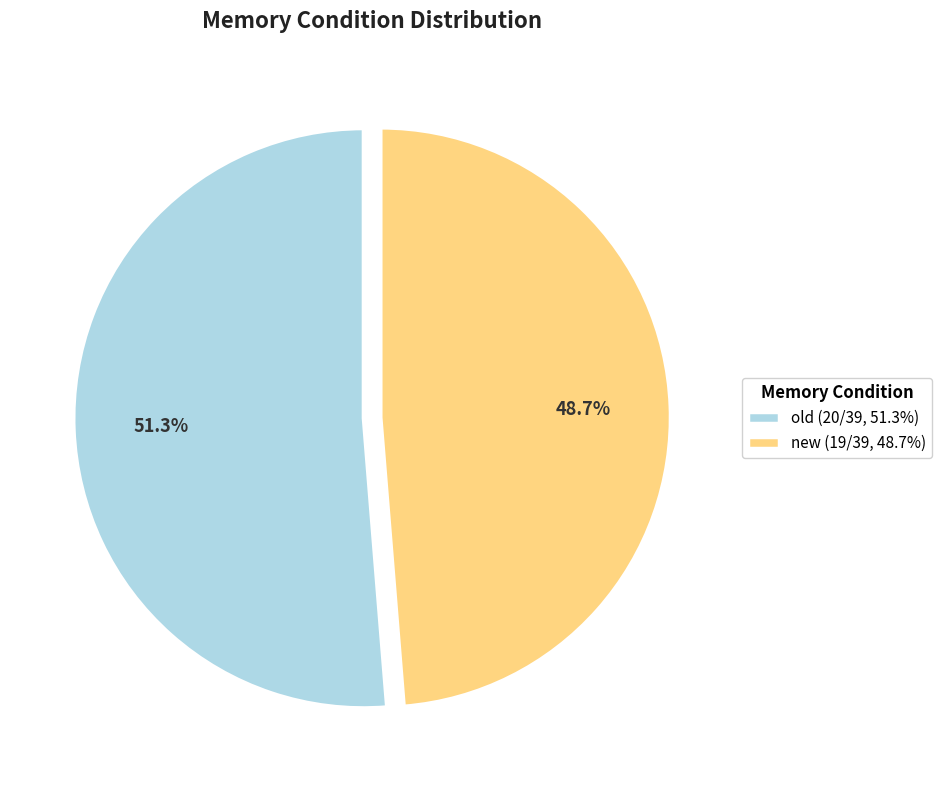

Does new account for over 50% of the chart?

No